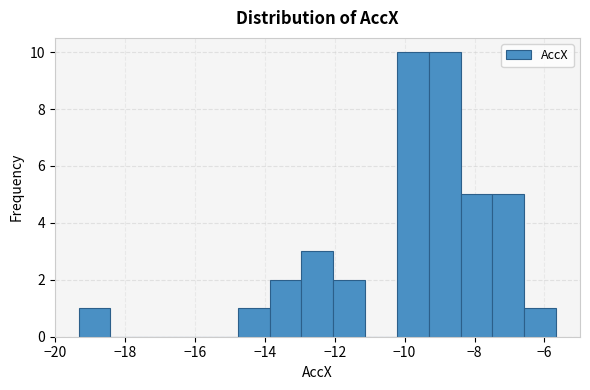

Reading left to right, list every bar in this chart as the range it spans on the x-axis followed by its height. Neither the bar edges nor the heights are printed on the chart, so give them approximately, as read against the axes.

-19.4 to -18.4: 1
-18.4 to -17.6: 0
-17.6 to -16.6: 0
-16.6 to -15.6: 0
-15.6 to -14.8: 0
-14.8 to -13.8: 1
-13.8 to -13.0: 2
-13.0 to -12.0: 3
-12.0 to -11.2: 2
-11.2 to -10.2: 0
-10.2 to -9.4: 10
-9.4 to -8.4: 10
-8.4 to -7.4: 5
-7.4 to -6.6: 5
-6.6 to -5.6: 1